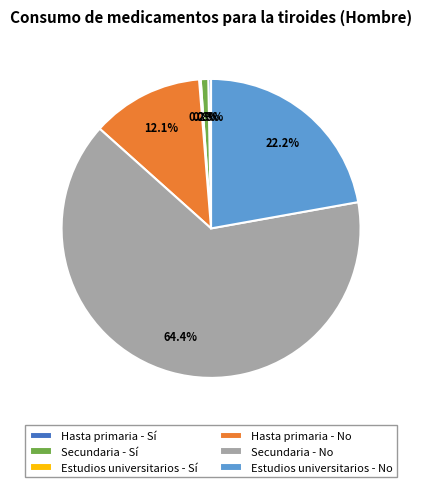

Which slice is the largest?

Secundaria - No